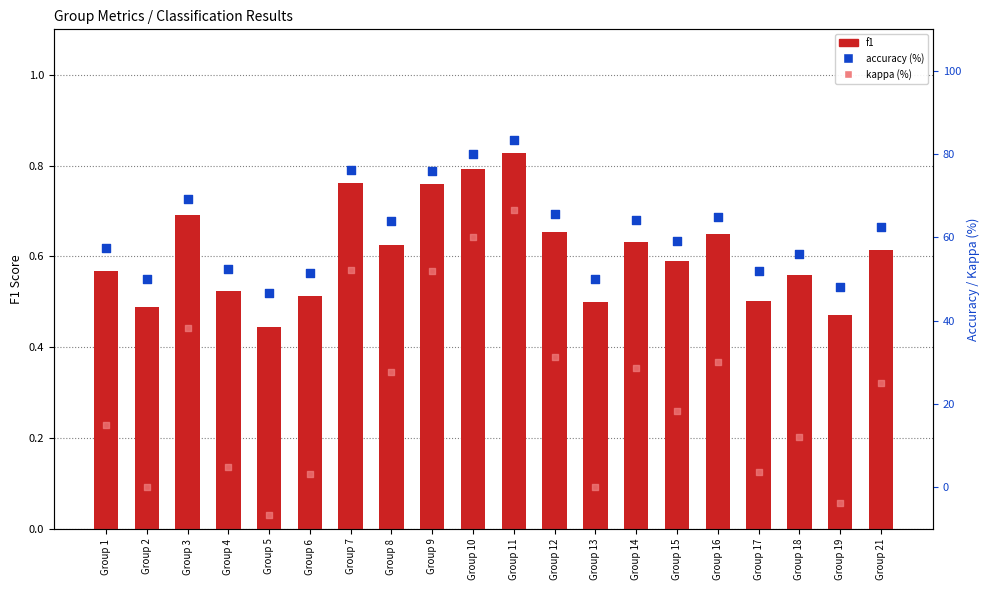

Which series contains the highest Y value?

accuracy (%)